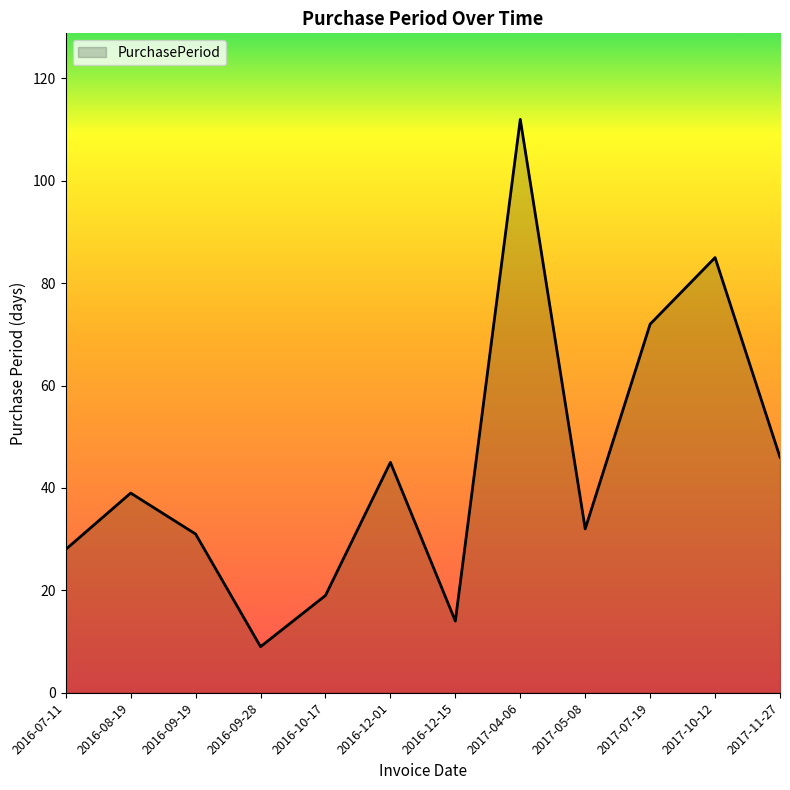

At which category does the data reach its first local peak?

2016-08-19